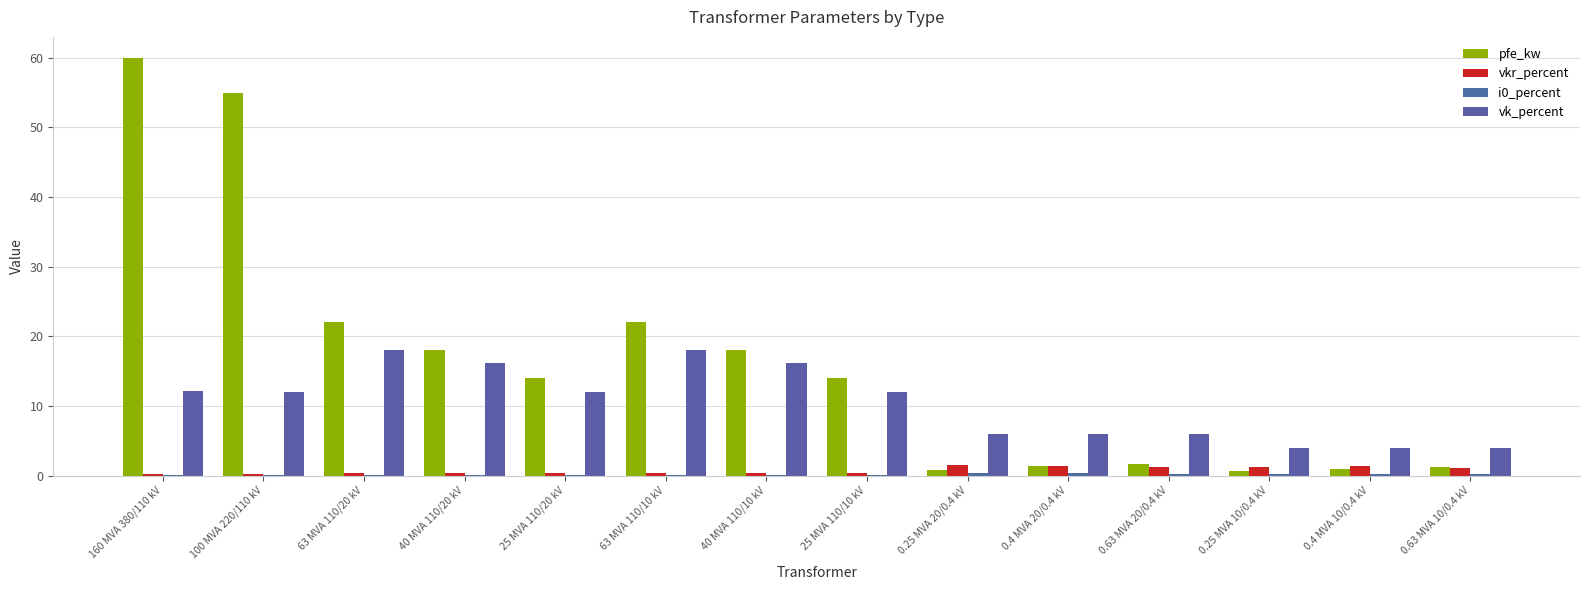

At which category is the sum across all series the highest?

160 MVA 380/110 kV